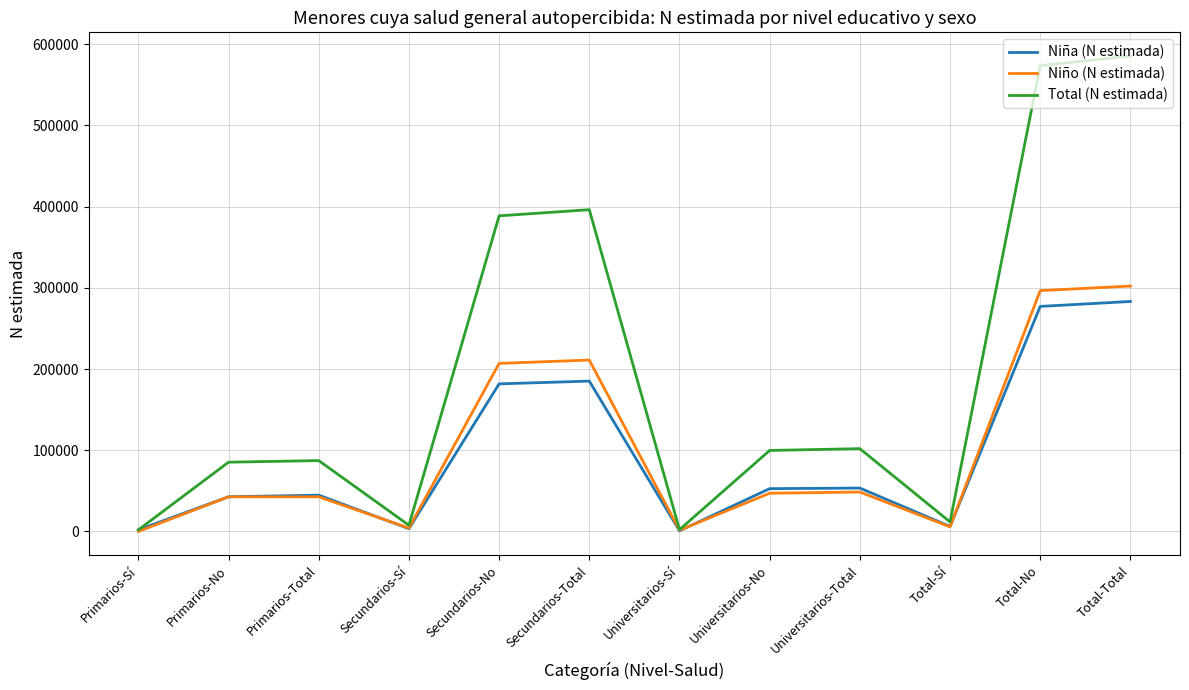

How many values in the Niña (N estimada) series are below 52681?

6